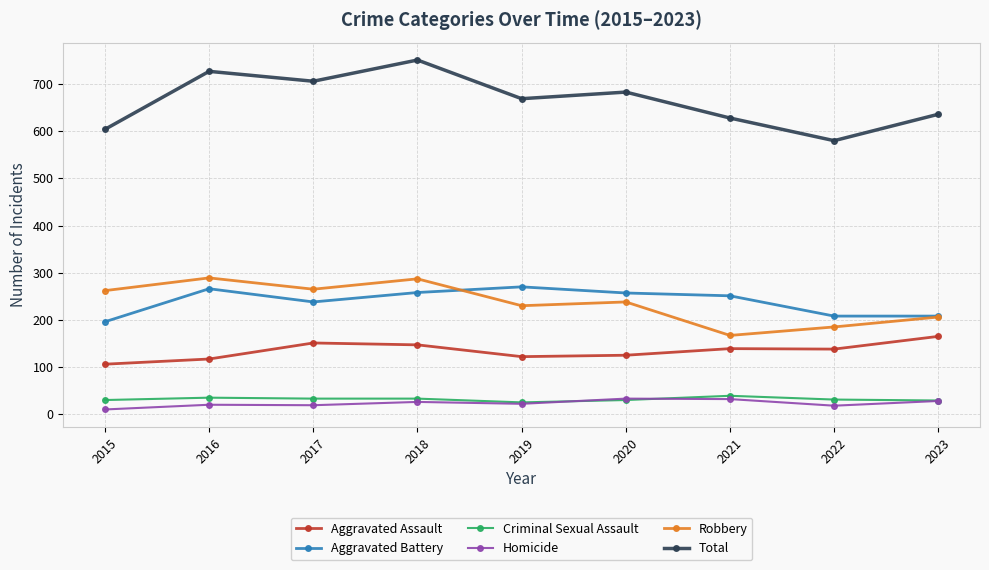

True or false: Criminal Sexual Assault has more than 0 interior local peaks.

True